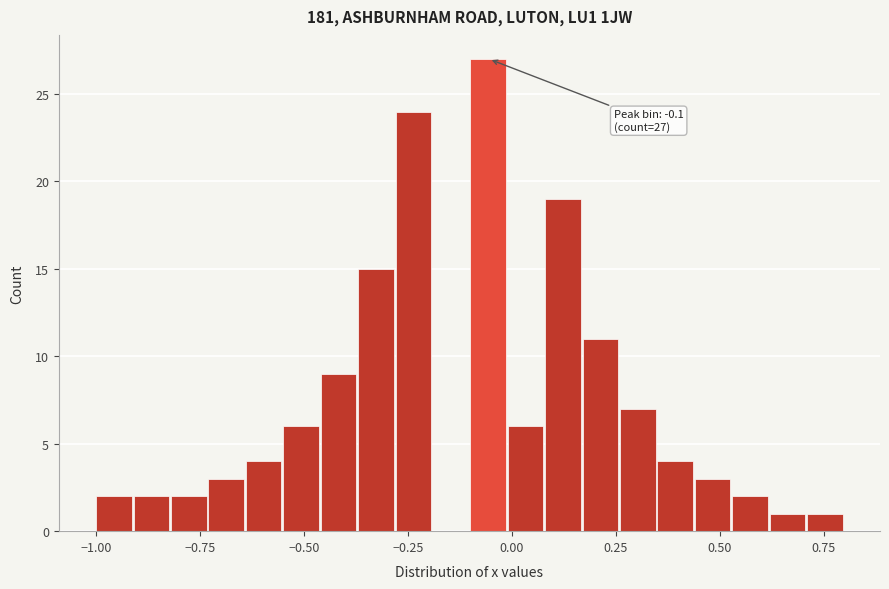

Read against the x-axis, roughly where is the centre of the tallest bar?

-0.05